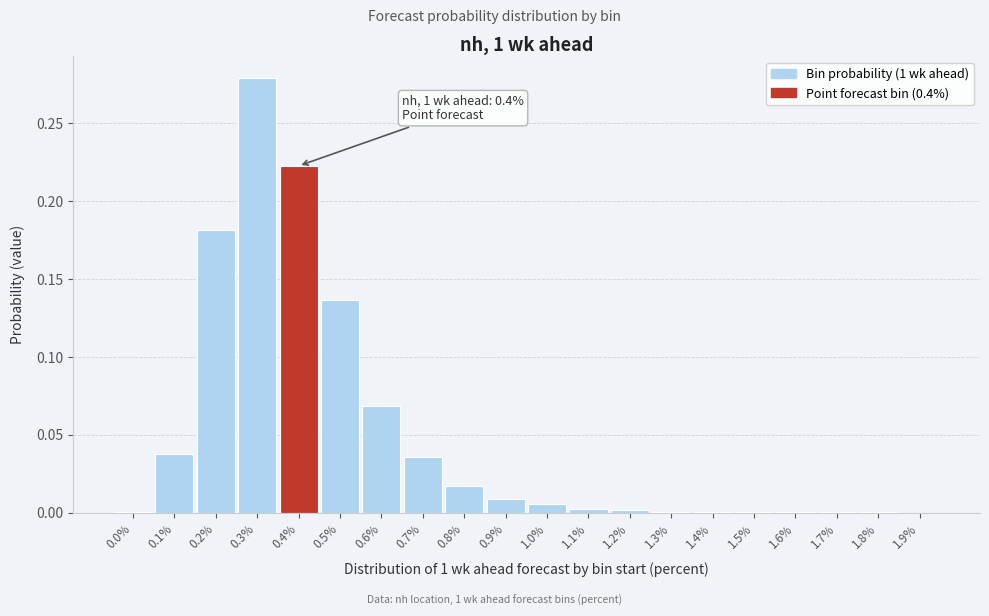

True or false: the data shows 0.0 at 1.4%.

True